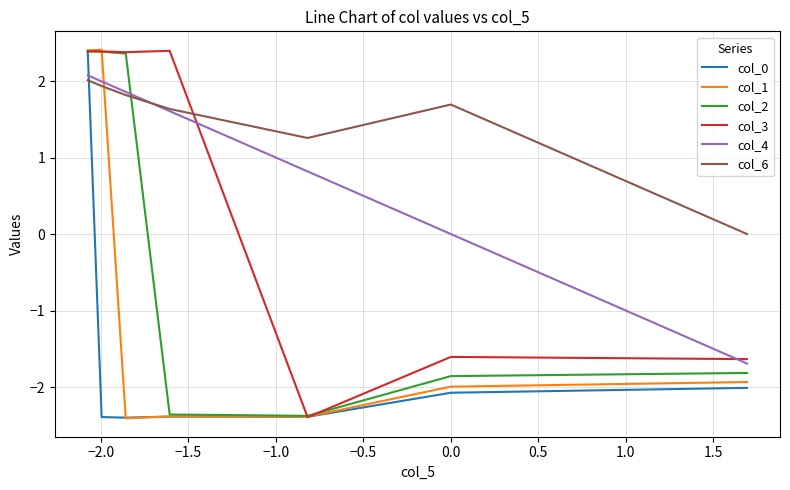

Which series has the largest total across all categories?

col_6